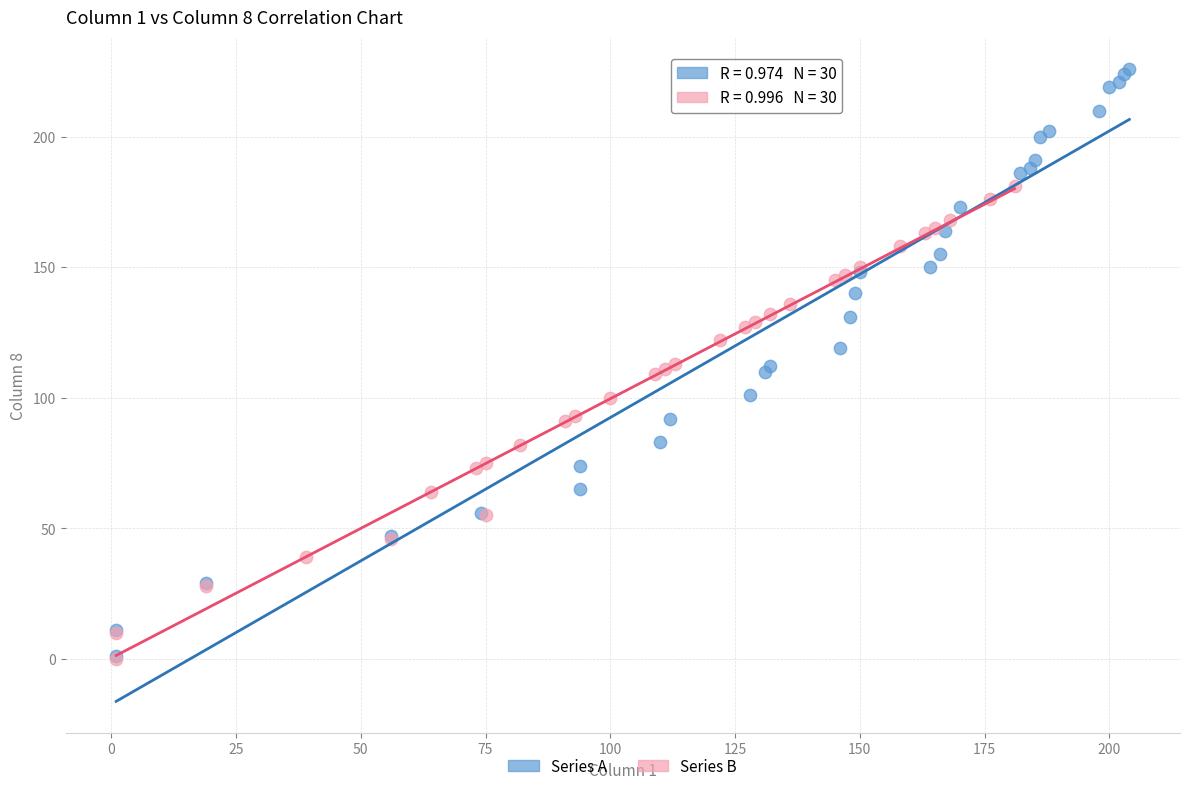

Which series has the widest spread of Y values?

Series A